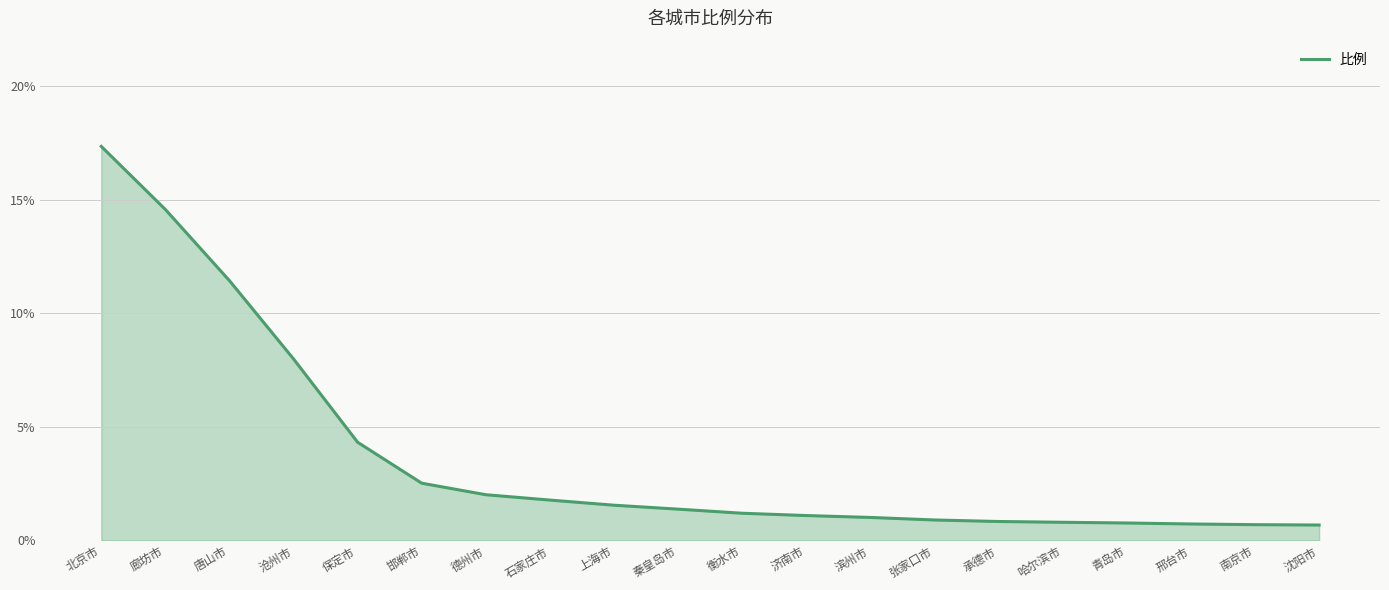

What is the difference between the values at 北京市 and 德州市?

15.3